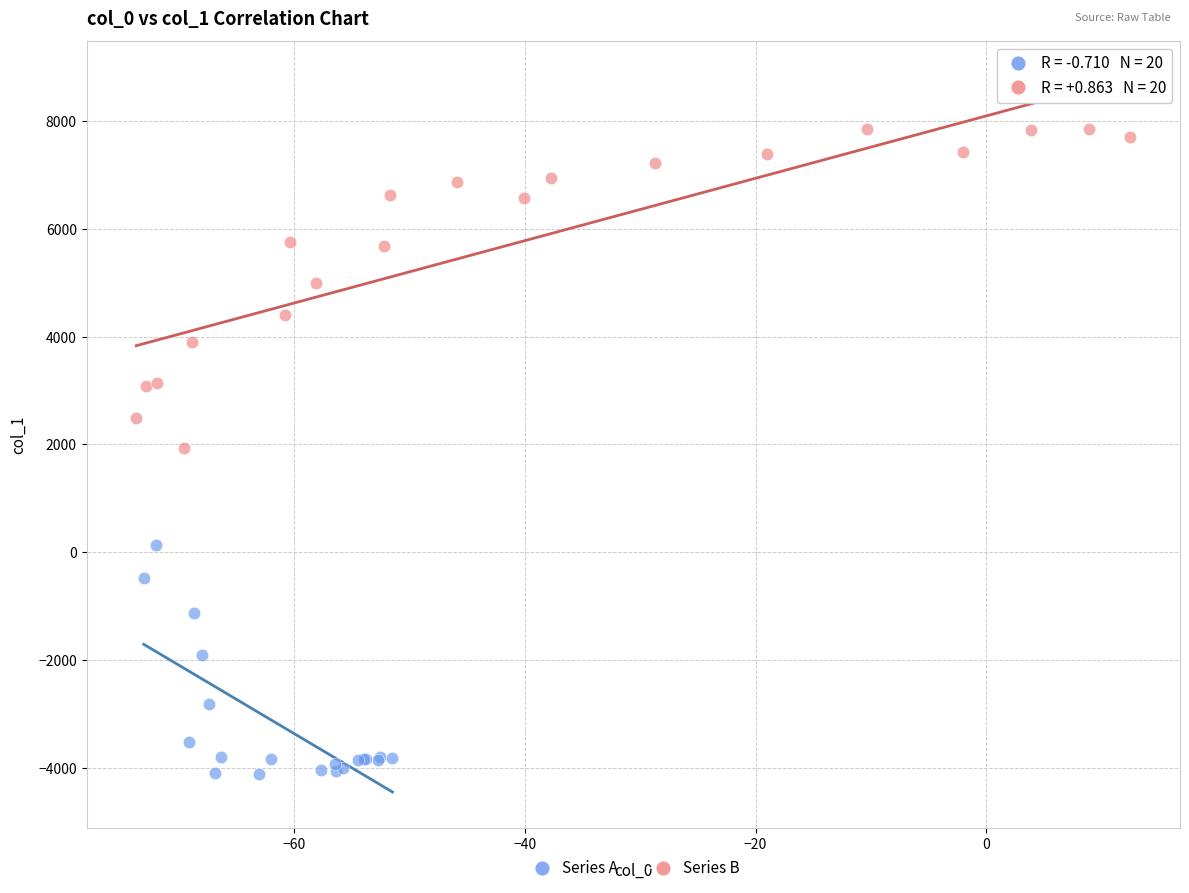

Which series contains the lowest Y value?

Series A